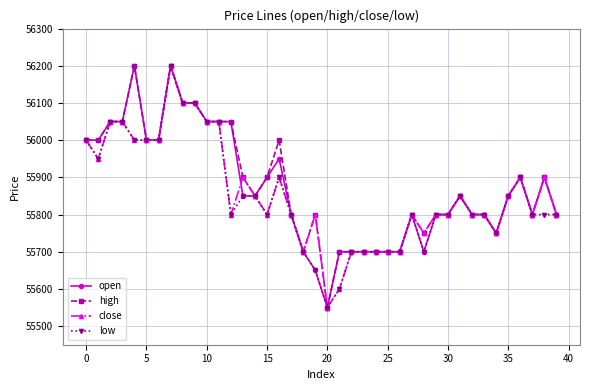

True or false: open has more than 1 points higher than both neighbors.

True